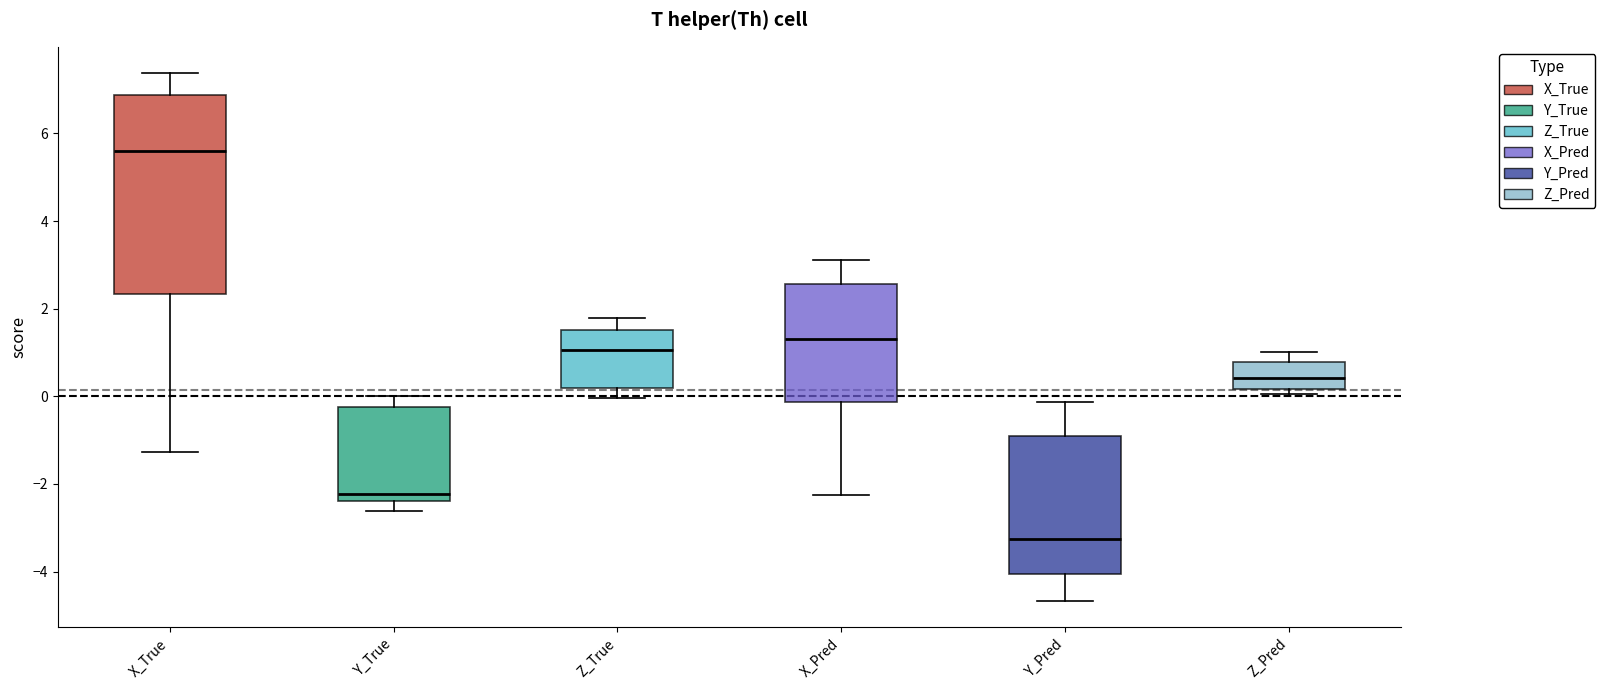

Which box's median line is the highest?

X_True